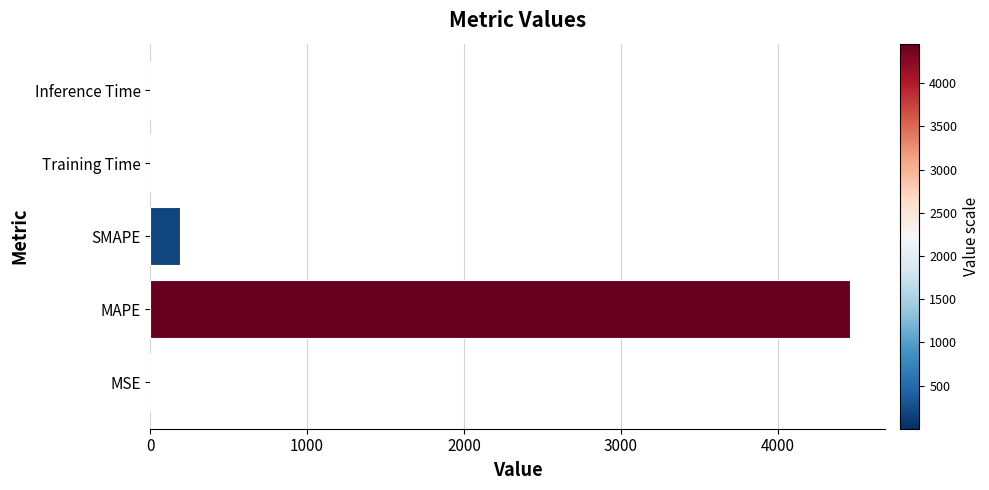

What is the sum of all values?

4651.0